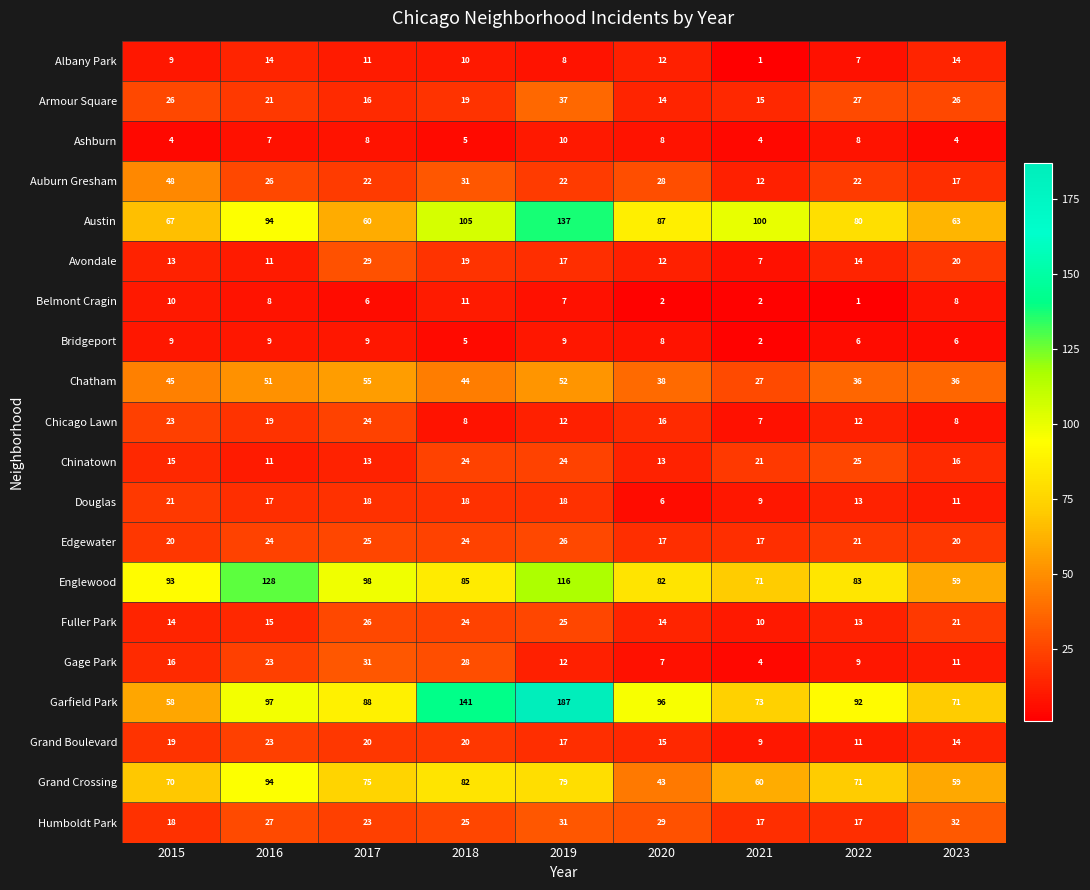

Rank the series at 2017 from lowest to highest value.

Belmont Cragin, Ashburn, Bridgeport, Albany Park, Chinatown, Armour Square, Douglas, Grand Boulevard, Auburn Gresham, Humboldt Park, Chicago Lawn, Edgewater, Fuller Park, Avondale, Gage Park, Chatham, Austin, Grand Crossing, Garfield Park, Englewood